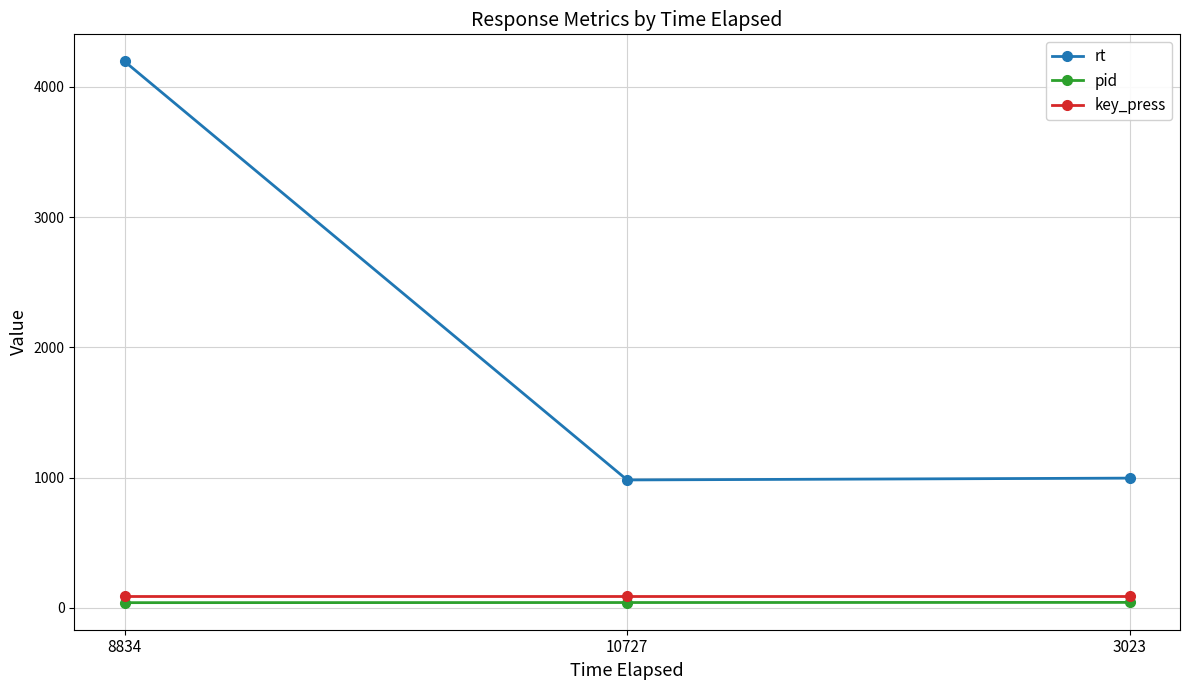

What is the average value of the rt series?

2058